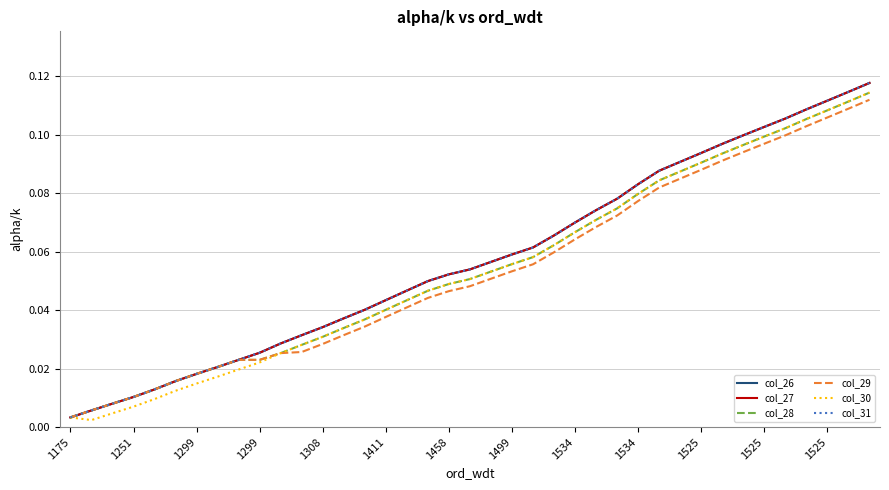

Is this an area chart (filled region under the line)?

No